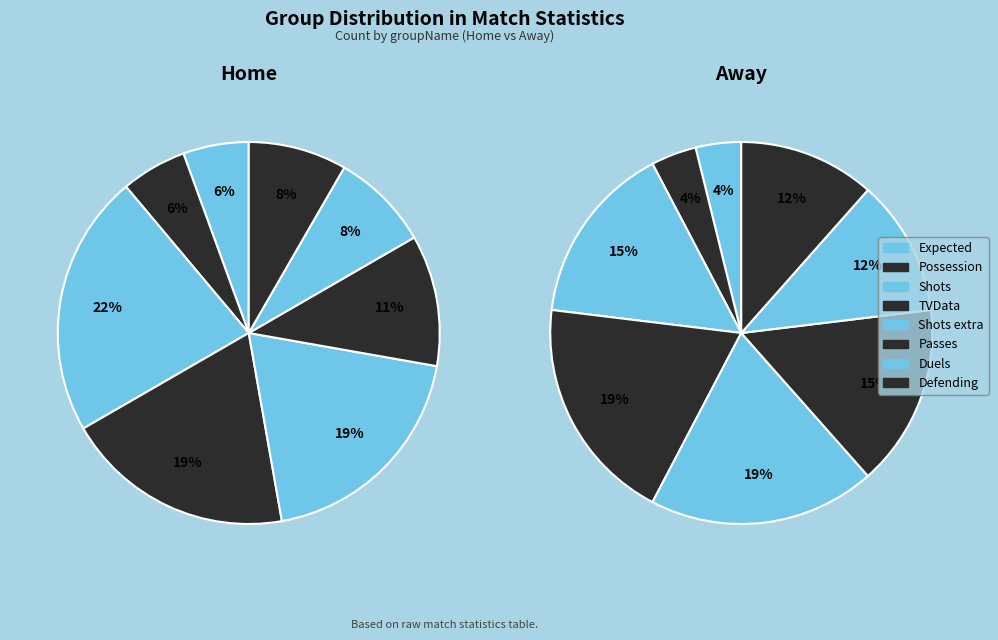

To the nearest percent, what is the combined percentage of Defending and Duels?

23%